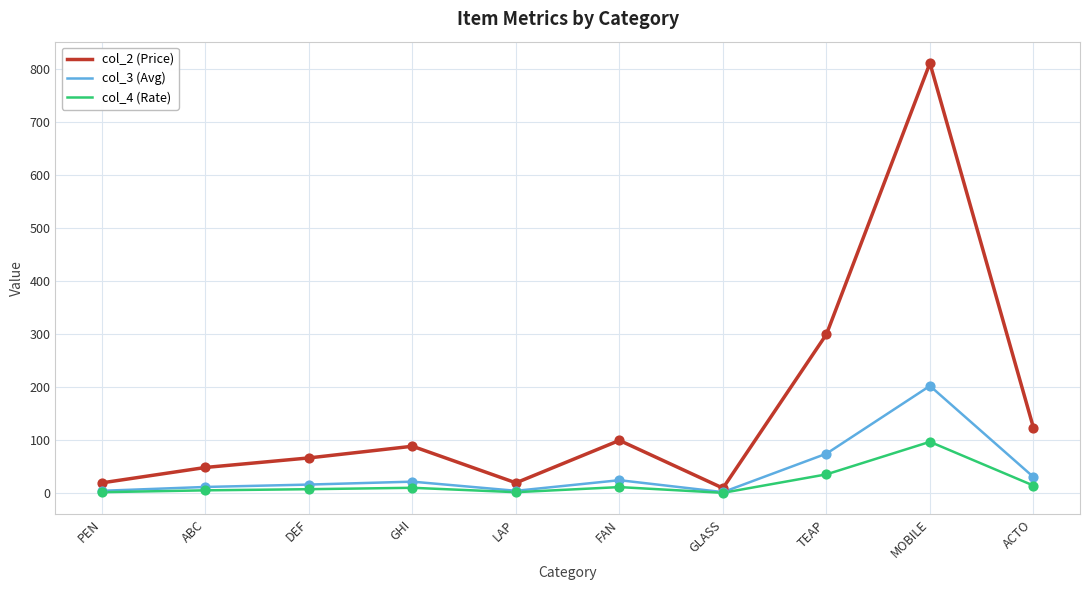

Which series has the largest total across all categories?

col_2 (Price)